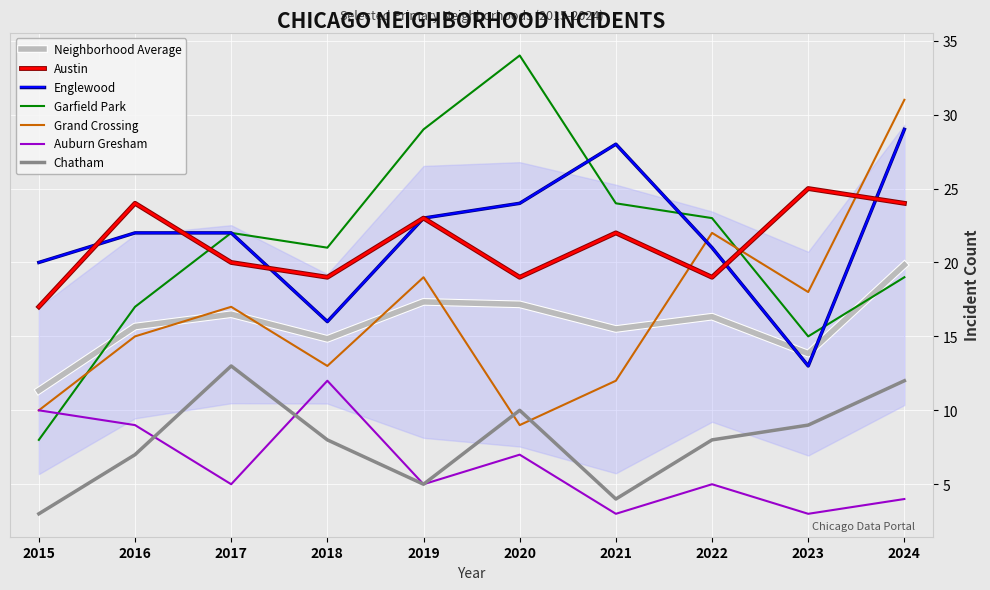

Is it true that Auburn Gresham equals 4 at 2015?

False